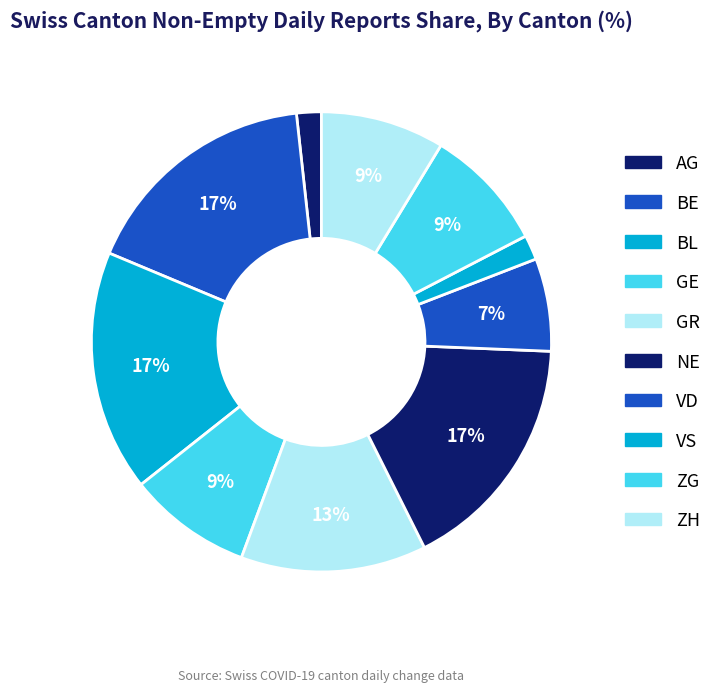

How many slices are in this pie chart?

10